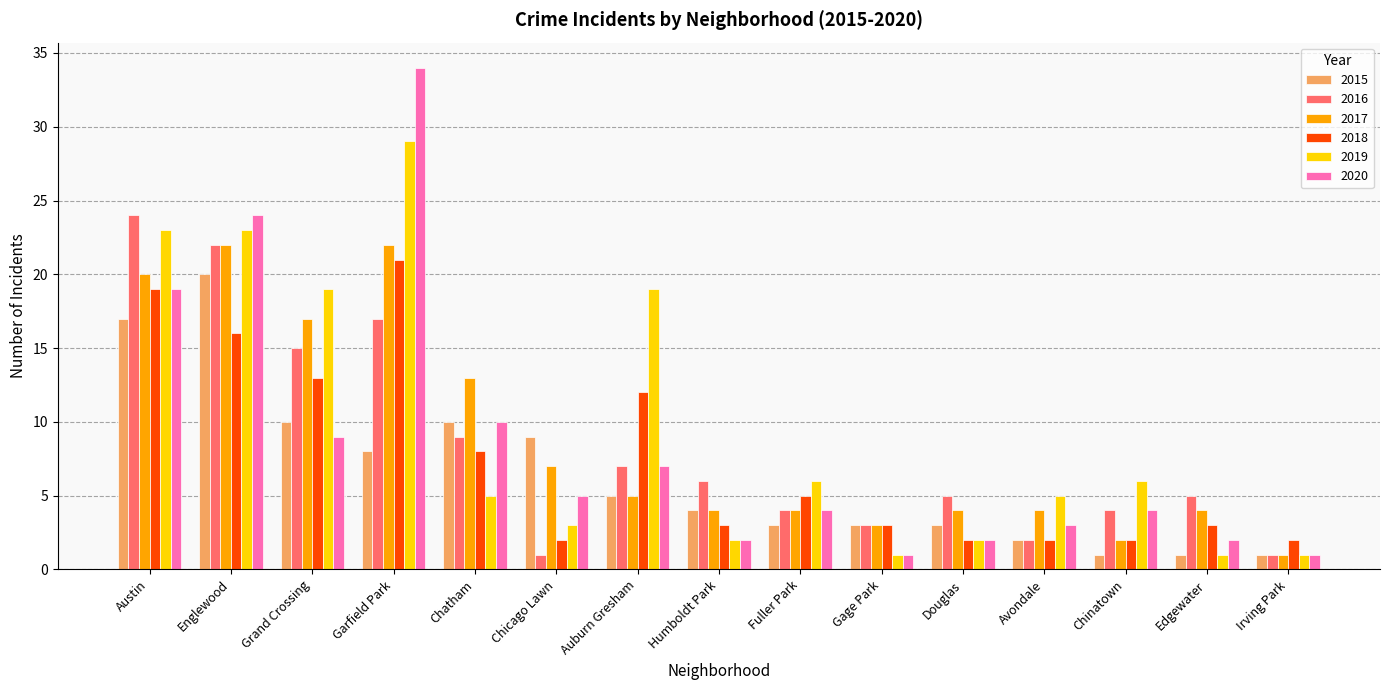

What is the total value across all series at Chicago Lawn?

27